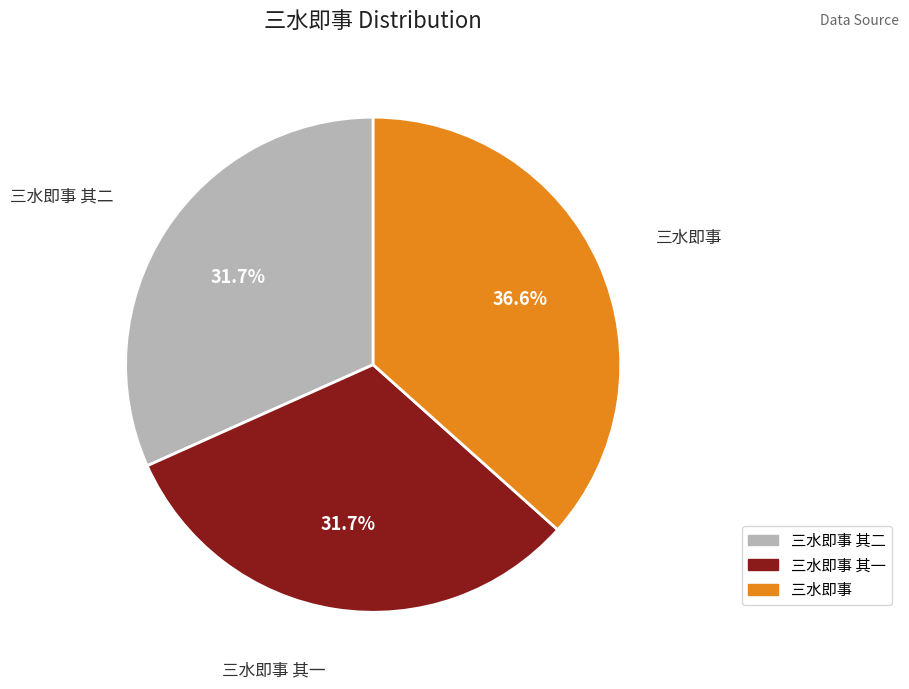

How many slices are in this pie chart?

3